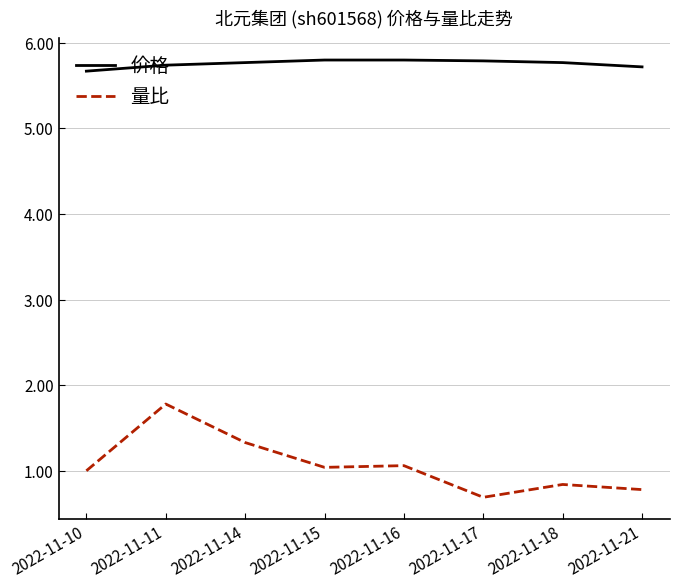

What is the minimum value for 量比?

0.7